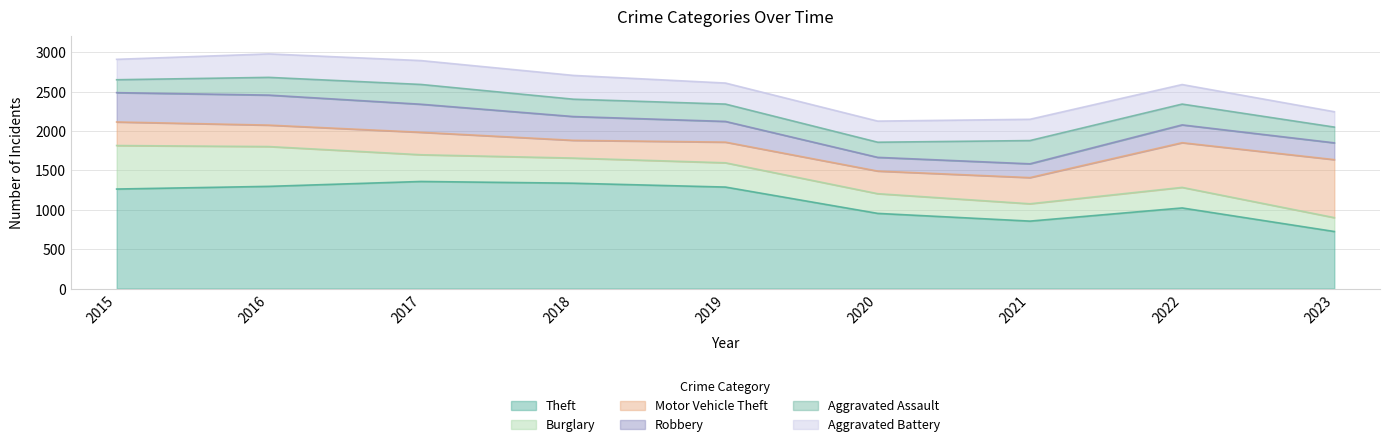

How many lines are shown in the chart?

6